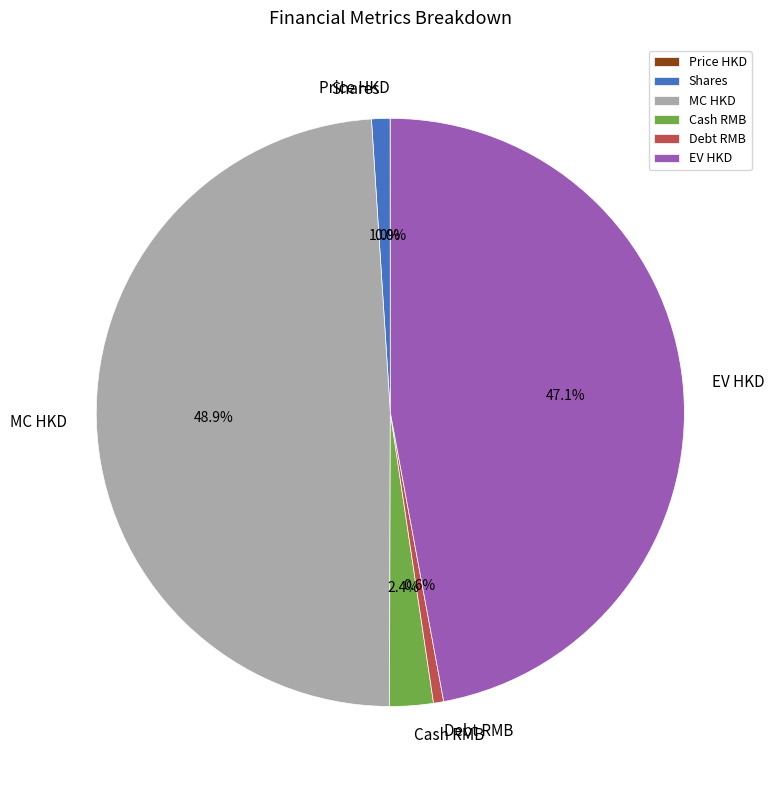

What is the ratio of the value at Cash RMB to the value at Debt RMB?

4.3